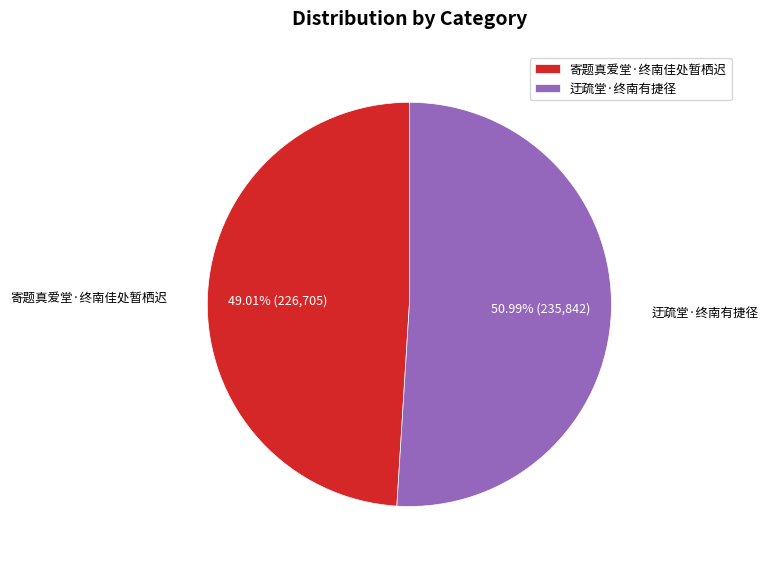

Which has a higher value, 寄题真爱堂·终南佳处暂栖迟 or 迂疏堂·终南有捷径?

迂疏堂·终南有捷径